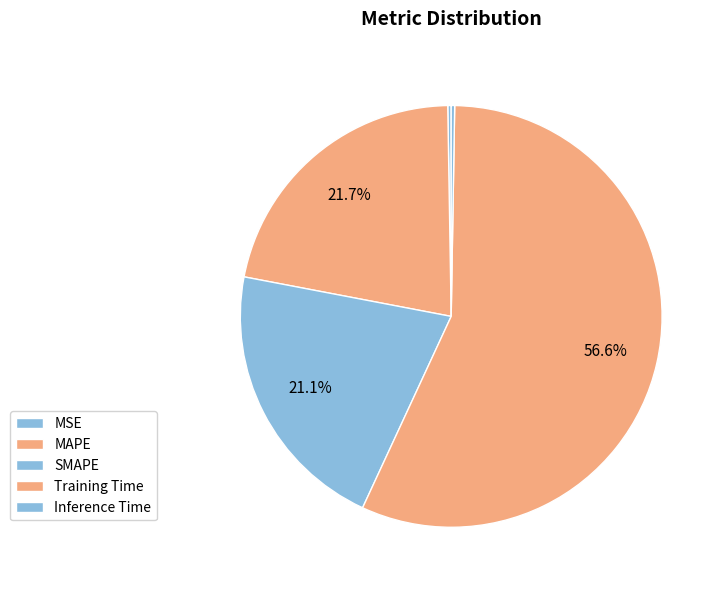

Which category accounts for the majority?

Training Time